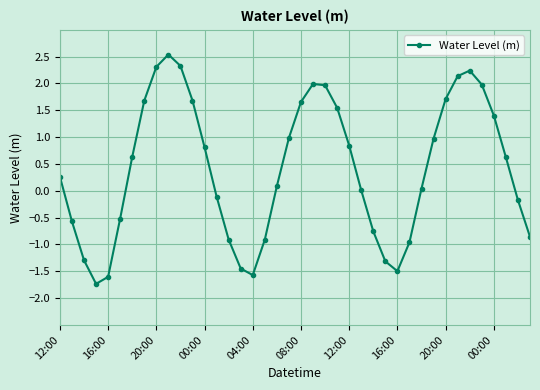

What is the greatest value displayed?

2.5